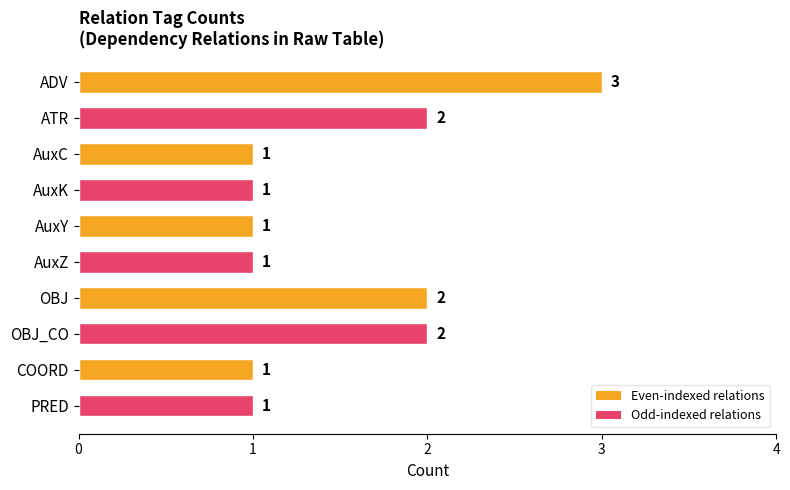

Are the bars grouped side by side (vs. stacked)?

No